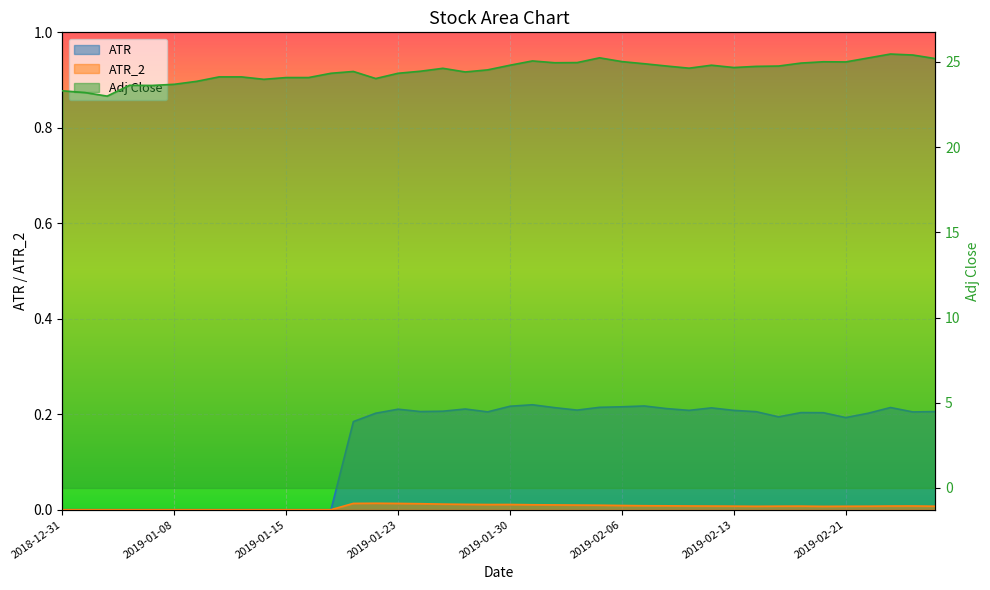

Which has a higher value, 2019-02-12 or 2019-02-19?

2019-02-12